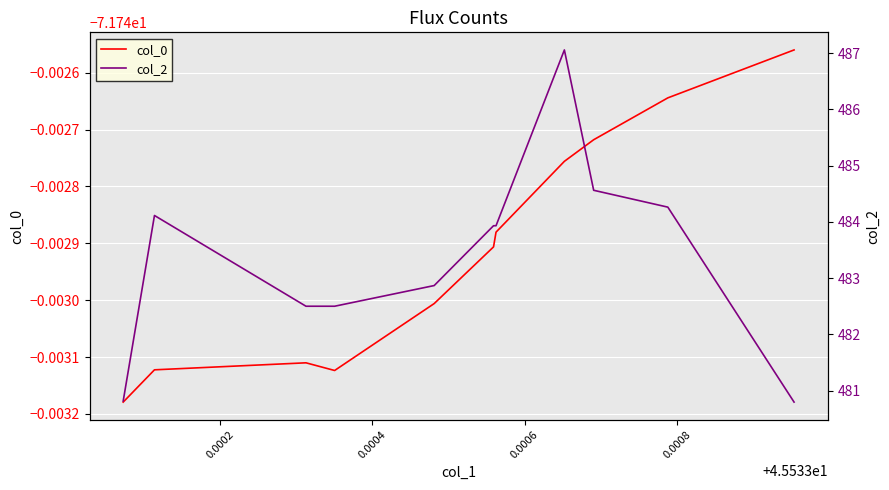

True or false: col_2 has more than 2 interior local peaks.

False